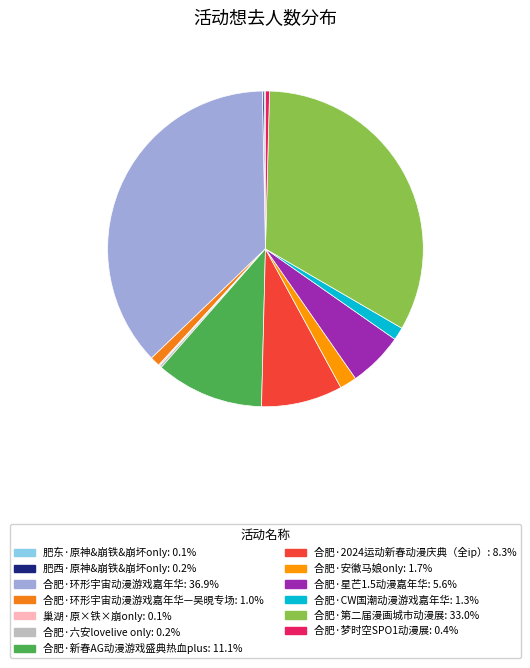

Does any single category account for the majority?

No